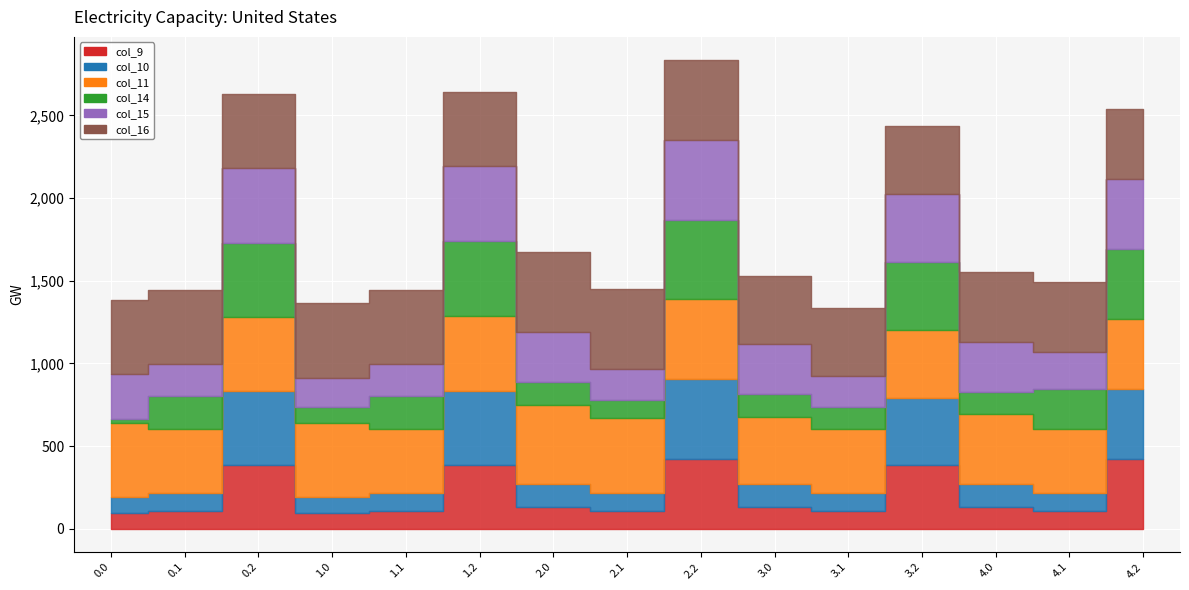

Which series has the largest range (max minus min)?

col_14